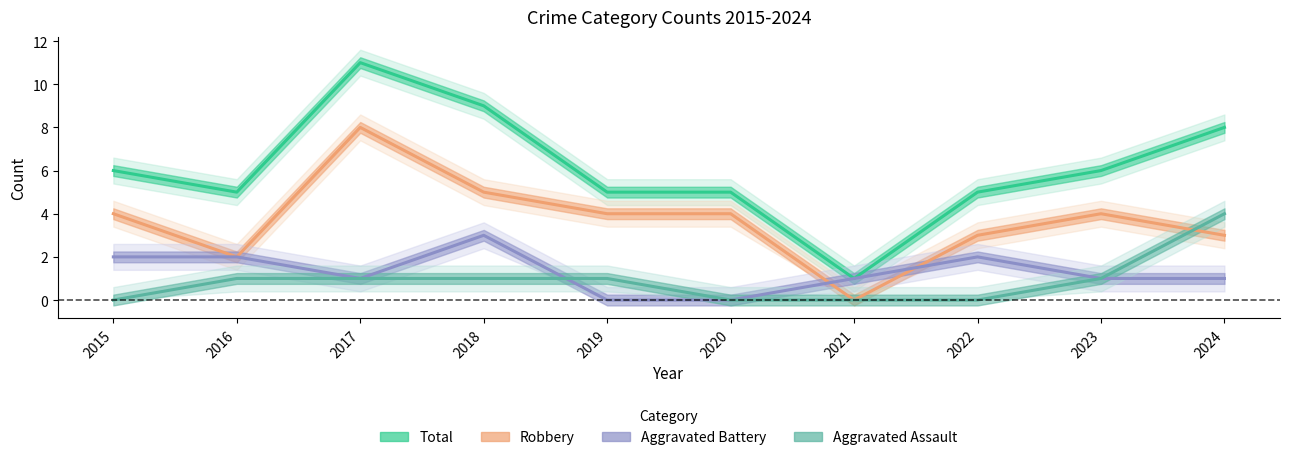

In Total, how many points are lower than both neighbors (excluding endpoints)?

2